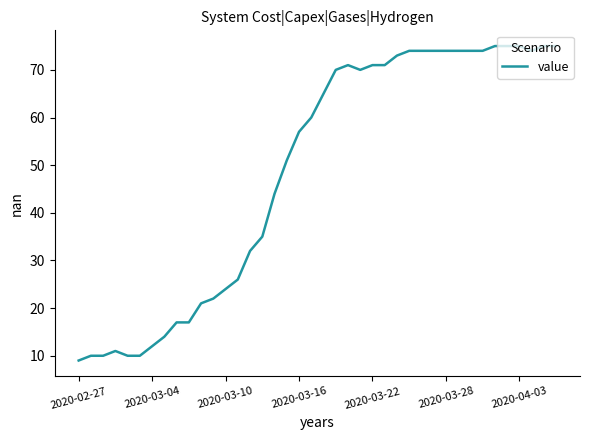

What is the maximum value shown in the chart?

75